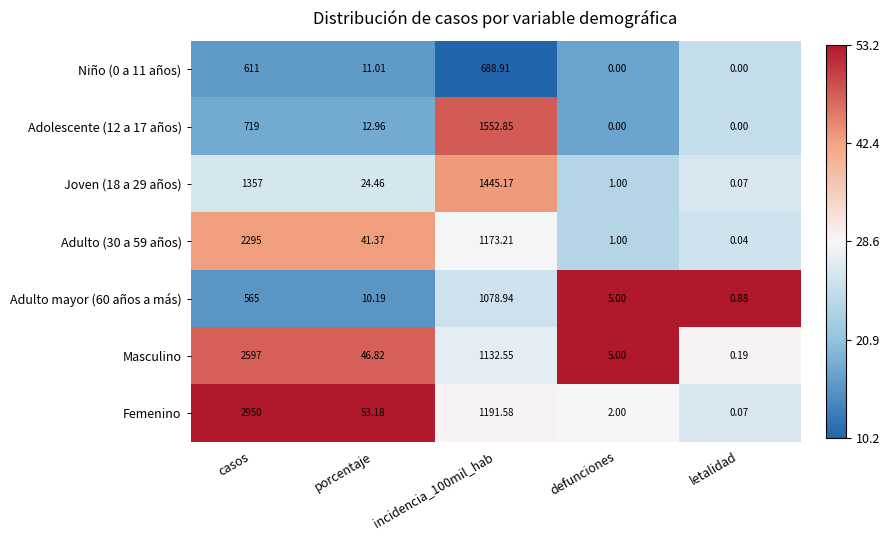

At which label does Masculino reach its peak?

casos